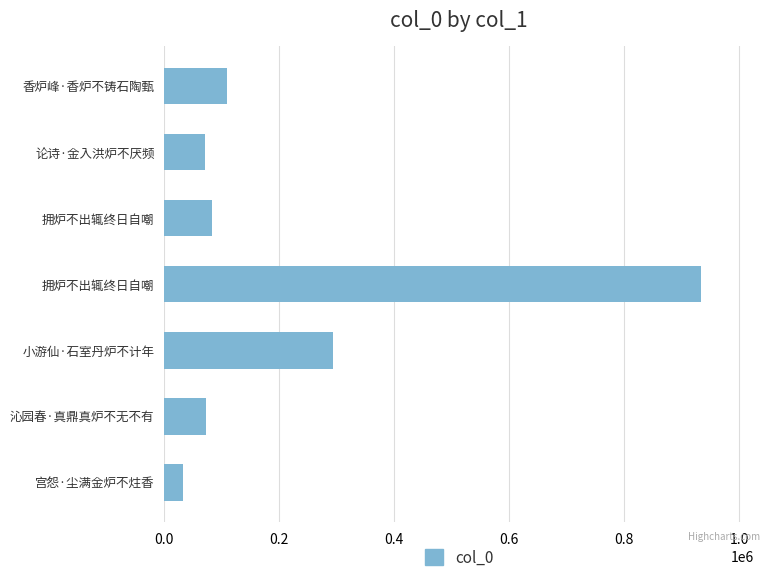

Does the chart contain stacked bars?

No